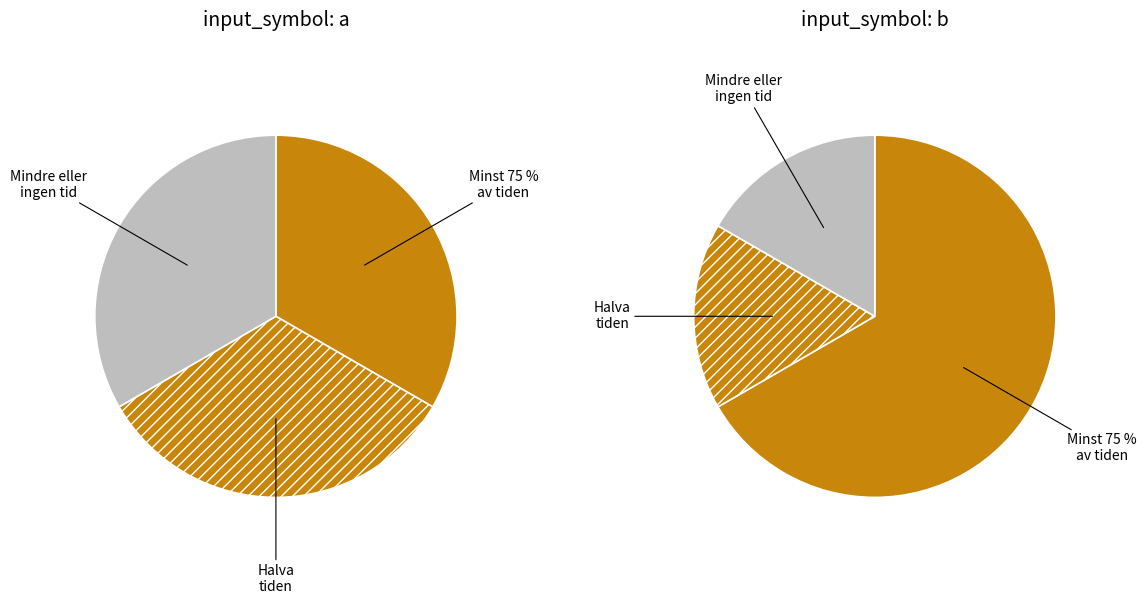

Is there a majority slice in this chart?

No